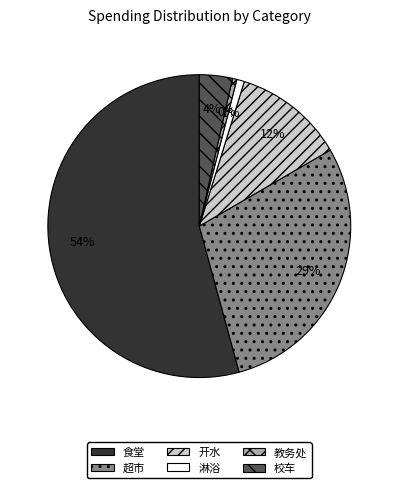

To the nearest percent, what percentage of the pie is 食堂?

54%